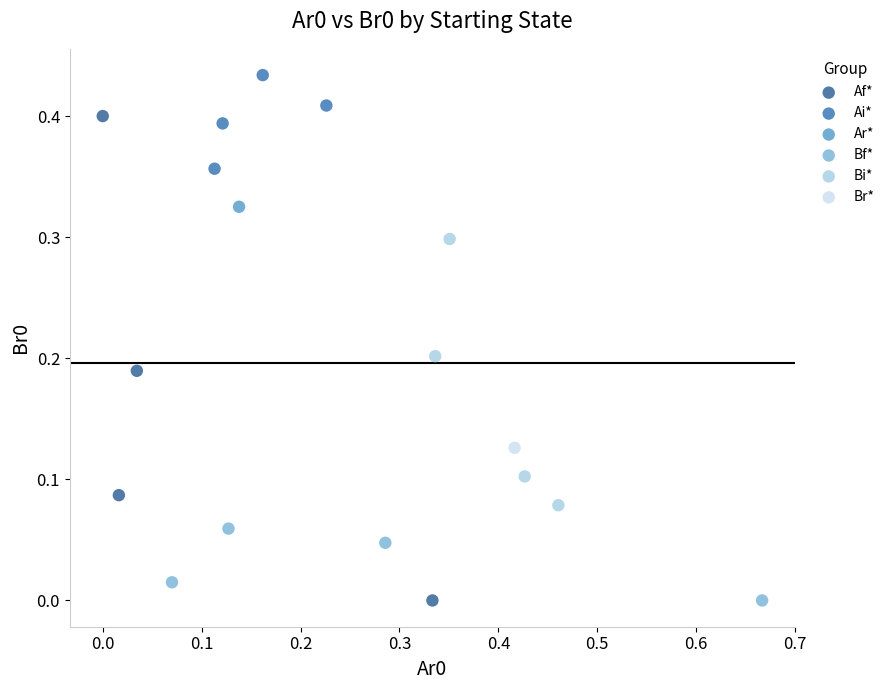

Which series reaches the maximum Y coordinate?

Ai*